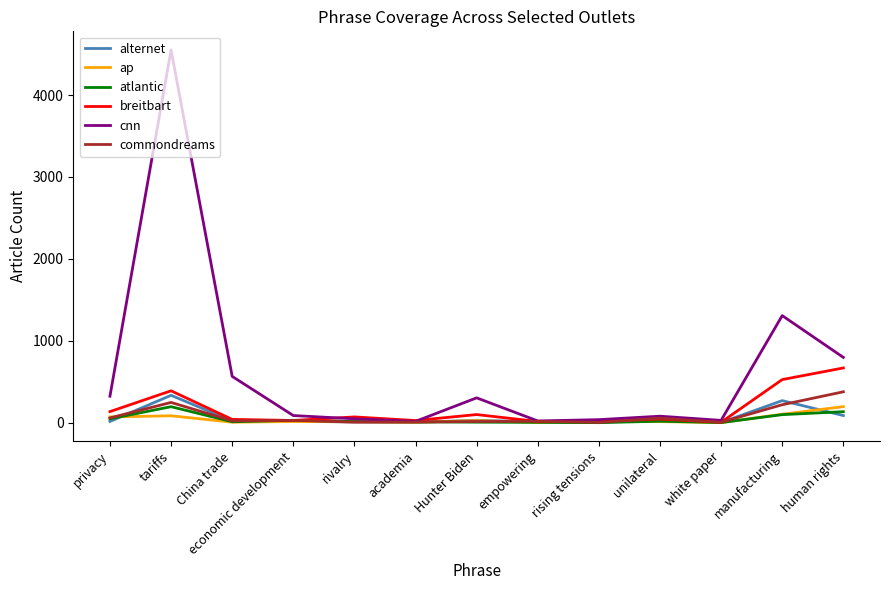

What is the sum of all commondreams values?

1060